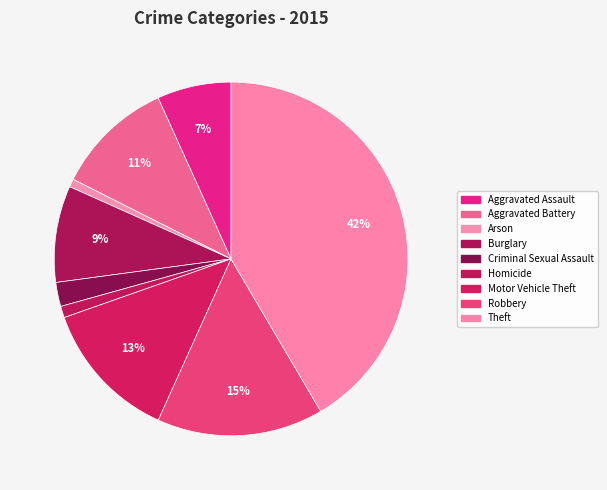

Count the number of slices in the pie.

9